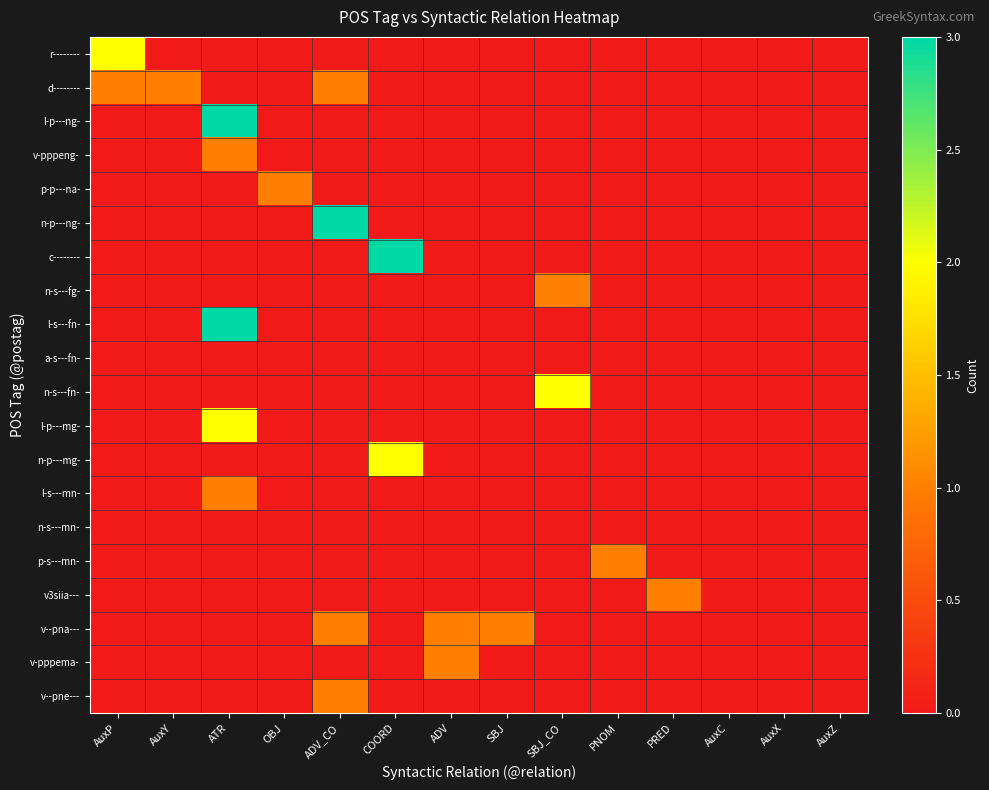

At which category is the sum across all series the highest?

ATR